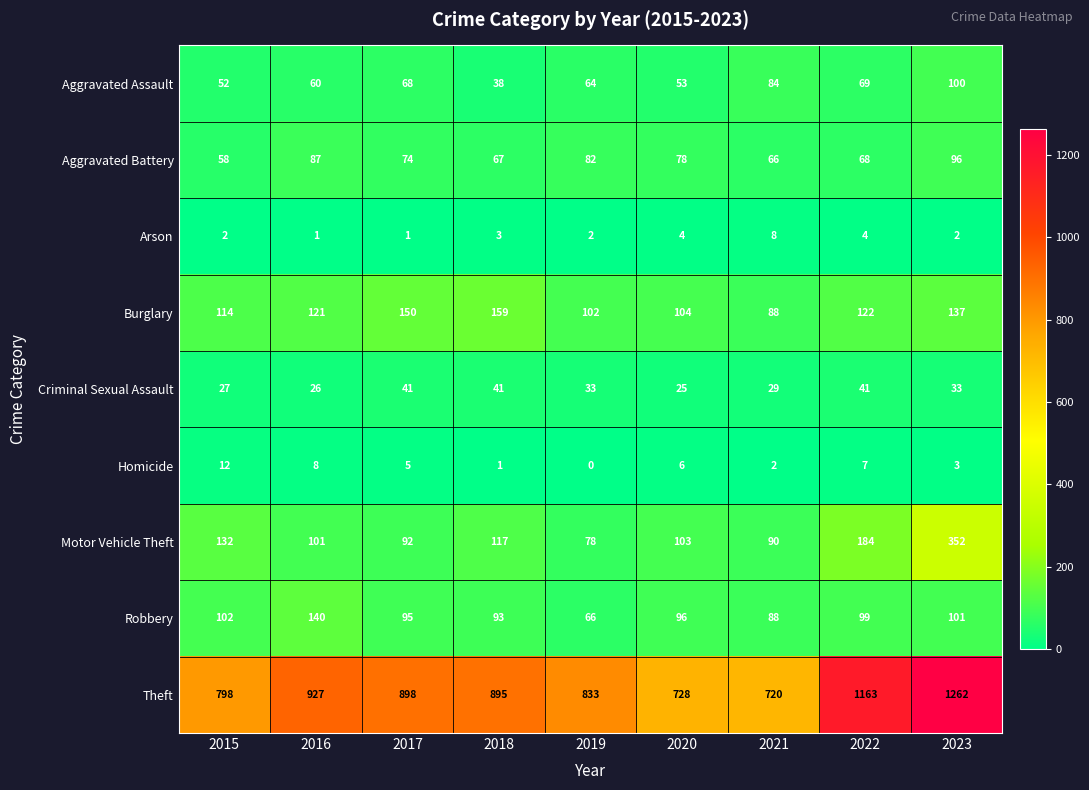

What is the difference between the maximum and minimum values in the Aggravated Battery series?

38